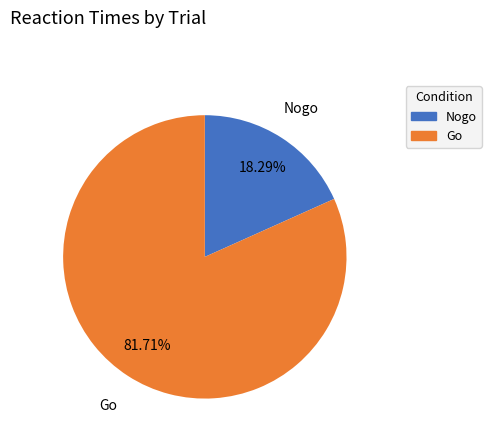

Is the sum of Nogo and Go greater than half?

Yes